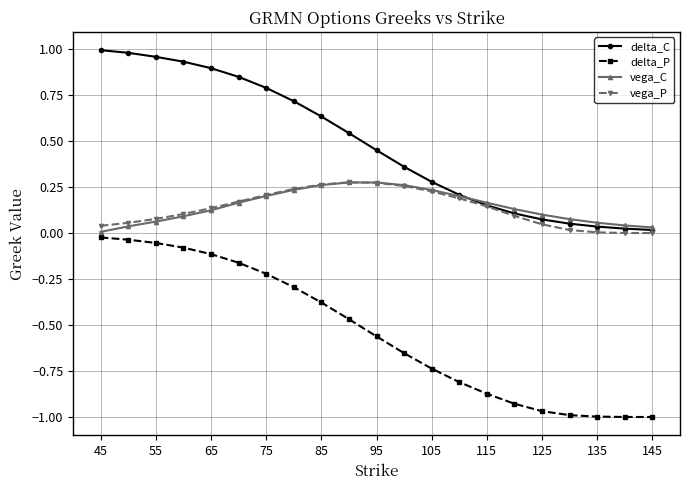

Which series has the largest total across all categories?

delta_C